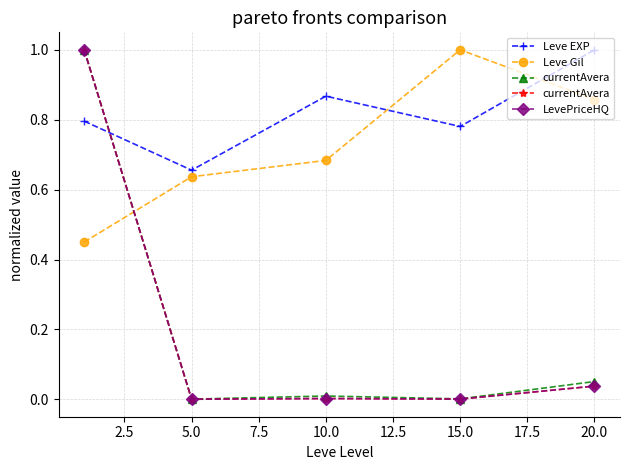

How many categories are shown in the chart?

5